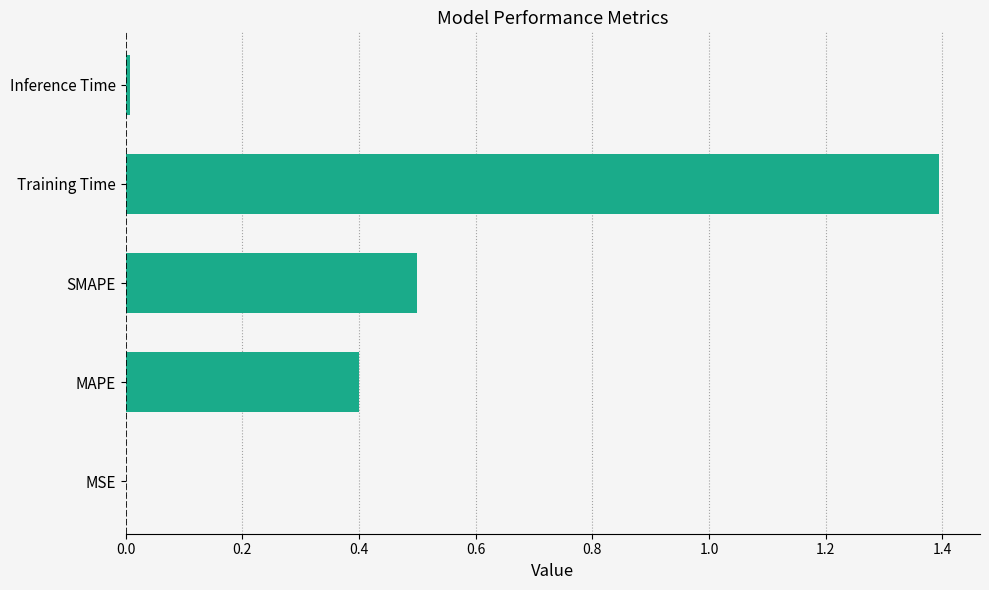

What is the sum of all values?

2.3